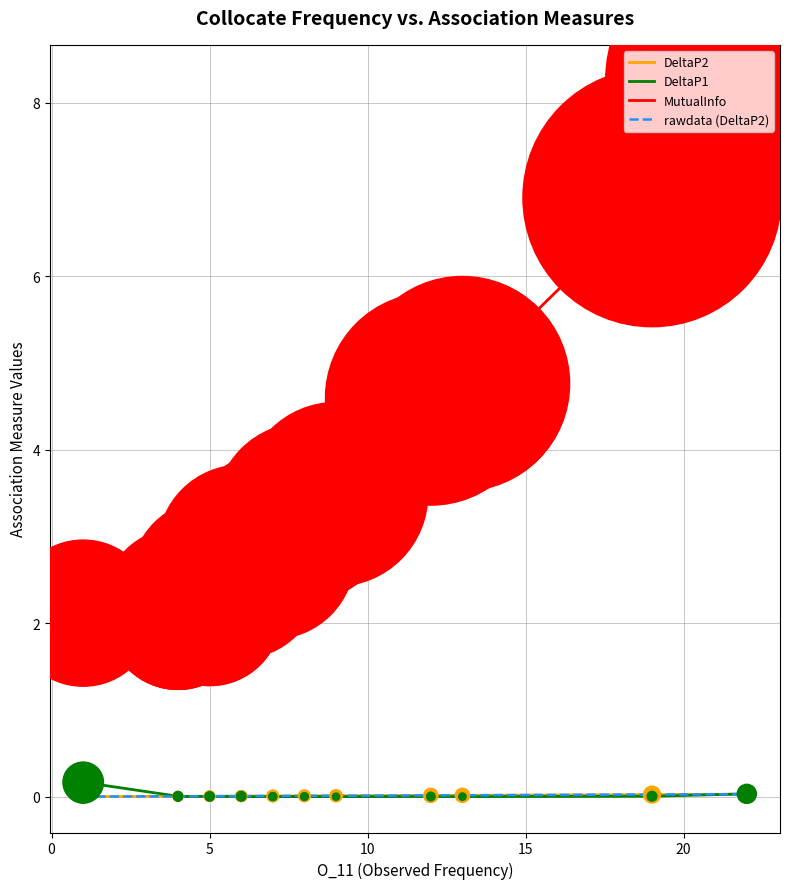

What are all the series names shown in the legend?

DeltaP2, DeltaP1, MutualInfo, rawdata (DeltaP2)